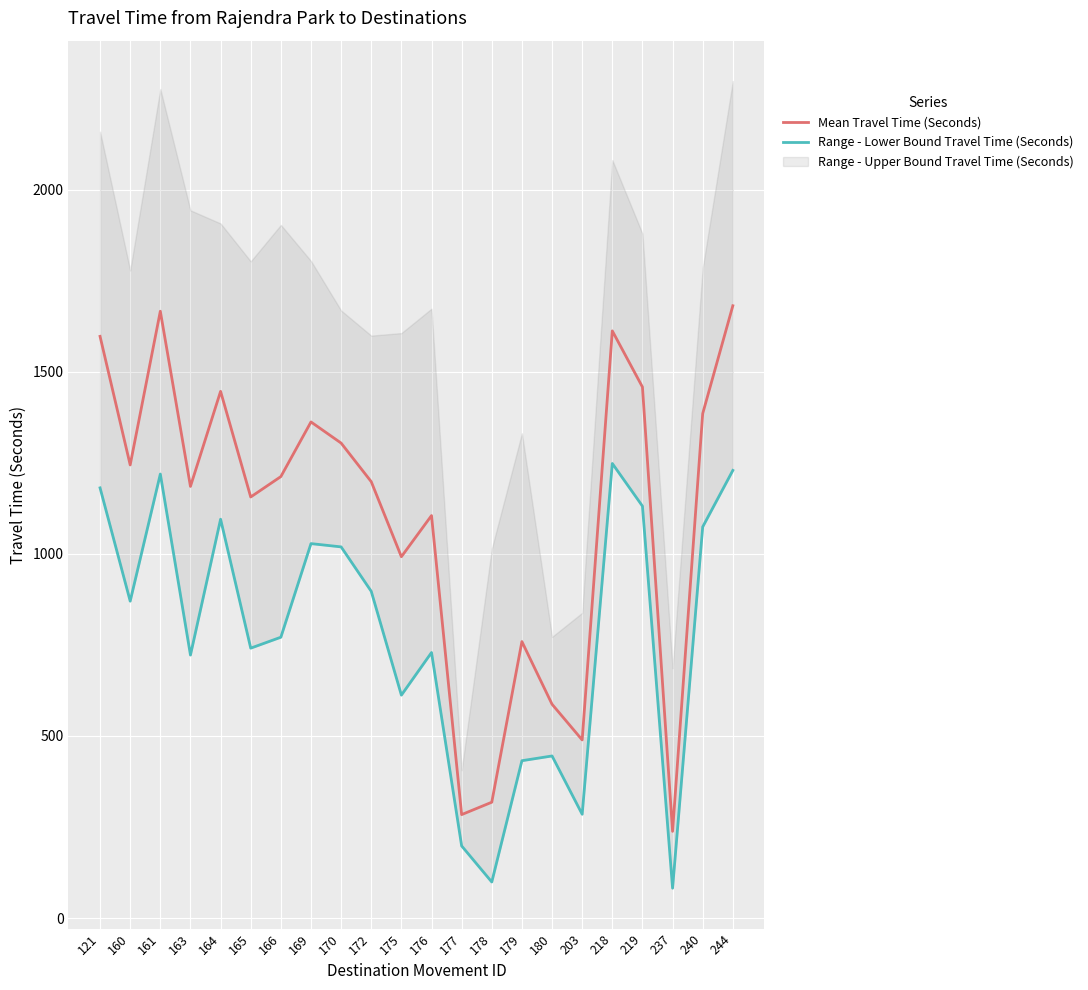

In Range - Lower Bound Travel Time (Seconds), how many points are higher than both neighbors (excluding endpoints)?

6